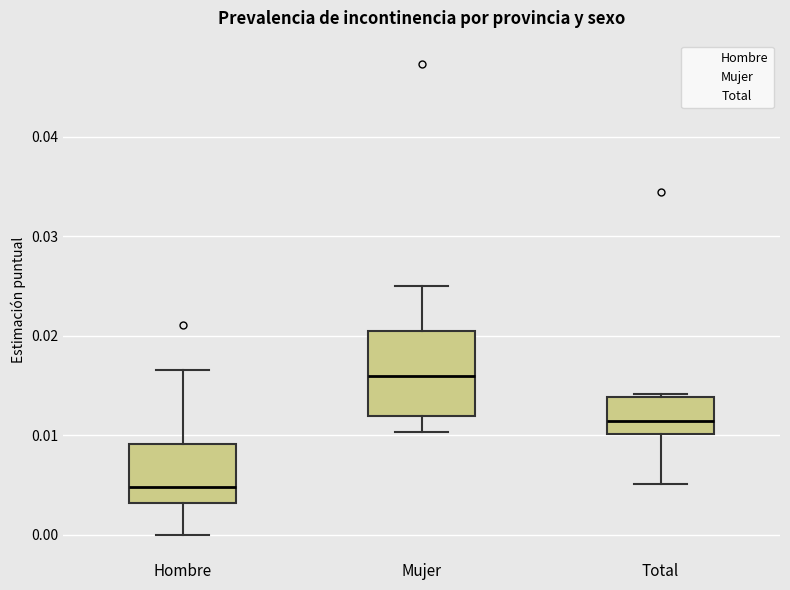

Which box is the tallest, from its lower edge to its upper edge?

Mujer